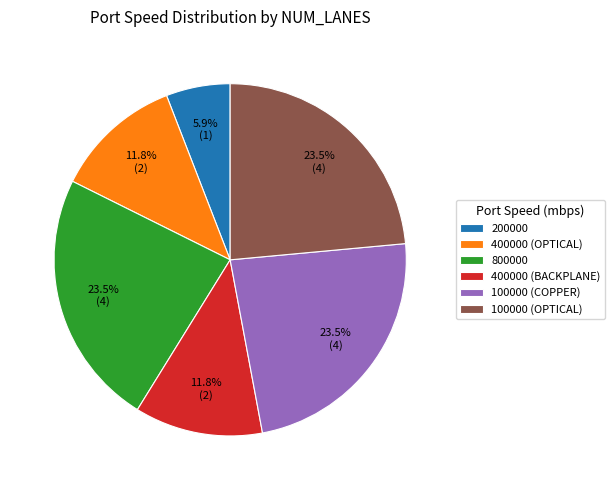

How many slices are in this pie chart?

6